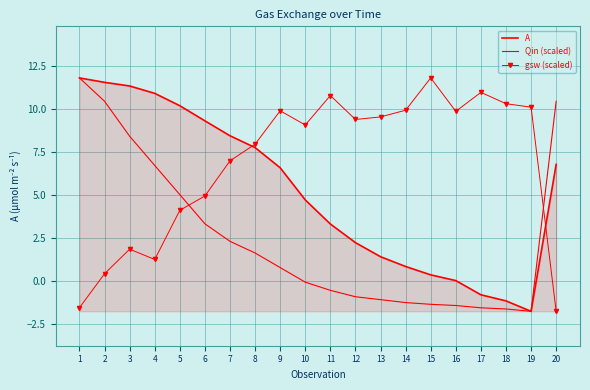

True or false: A and Qin (scaled) cross at least once.

False